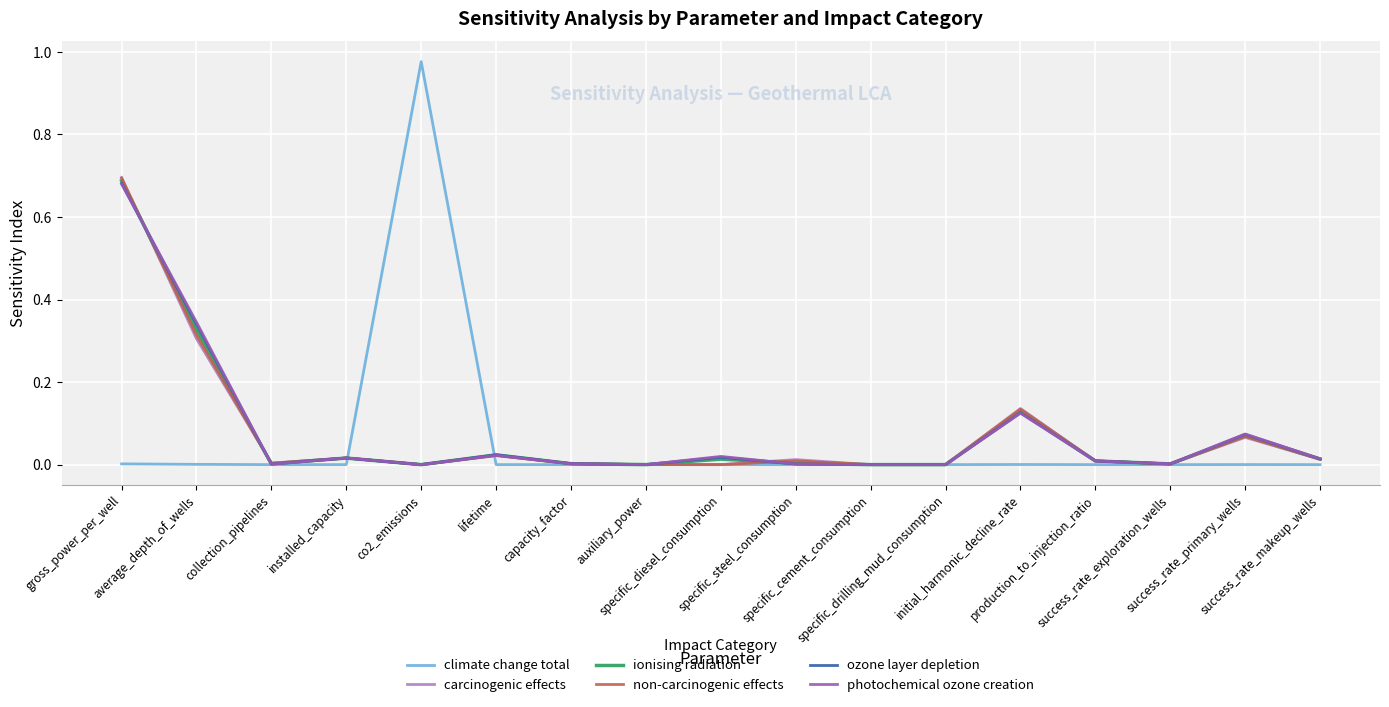

Which series has the widest spread of values?

climate change total